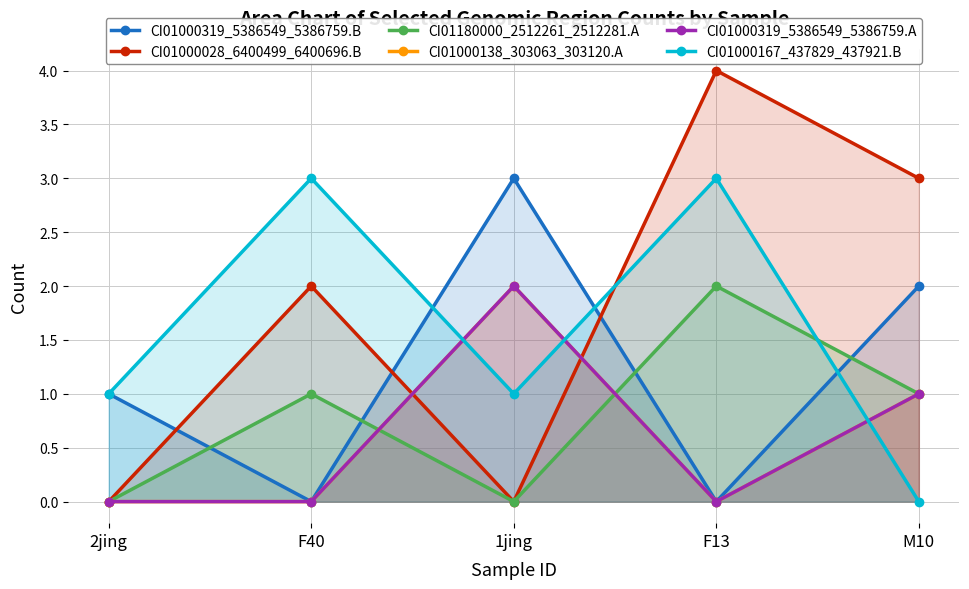

Does the chart have visible grid lines?

Yes